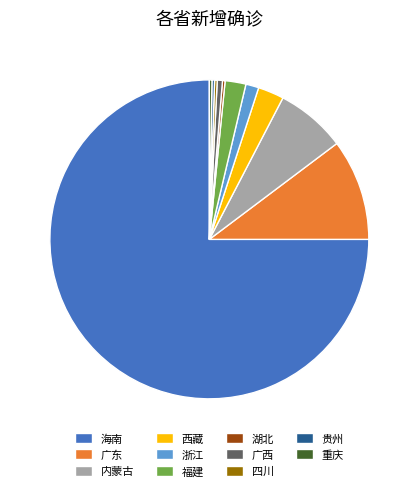

Is there a majority slice in this chart?

Yes